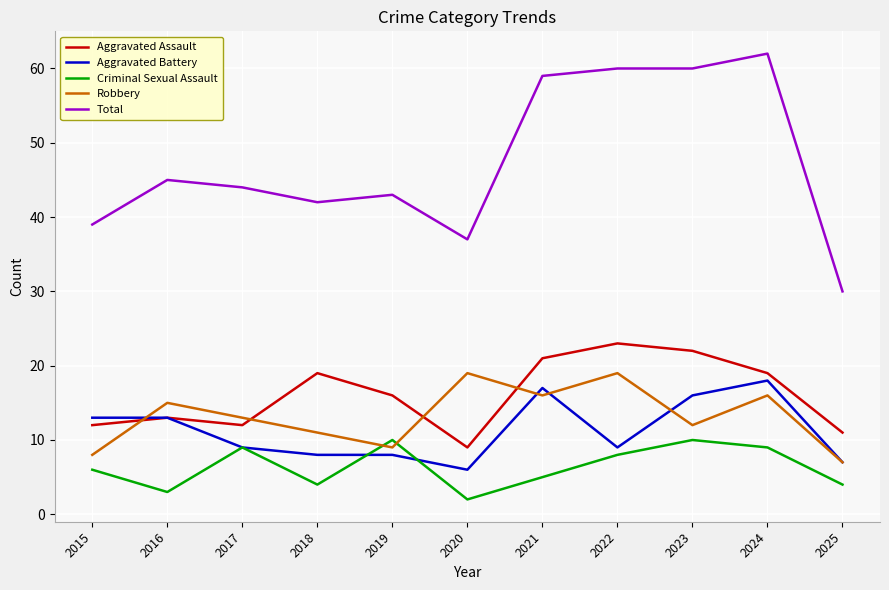

True or false: Criminal Sexual Assault and Aggravated Battery cross at least once.

True